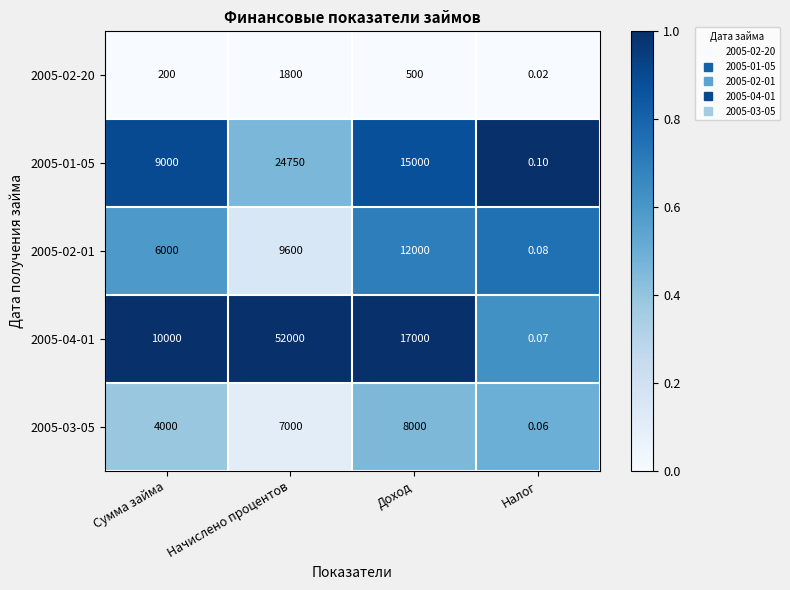

Rank the categories by 2005-03-05 value from highest to lowest.

Доход, Начислено процентов, Сумма займа, Налог